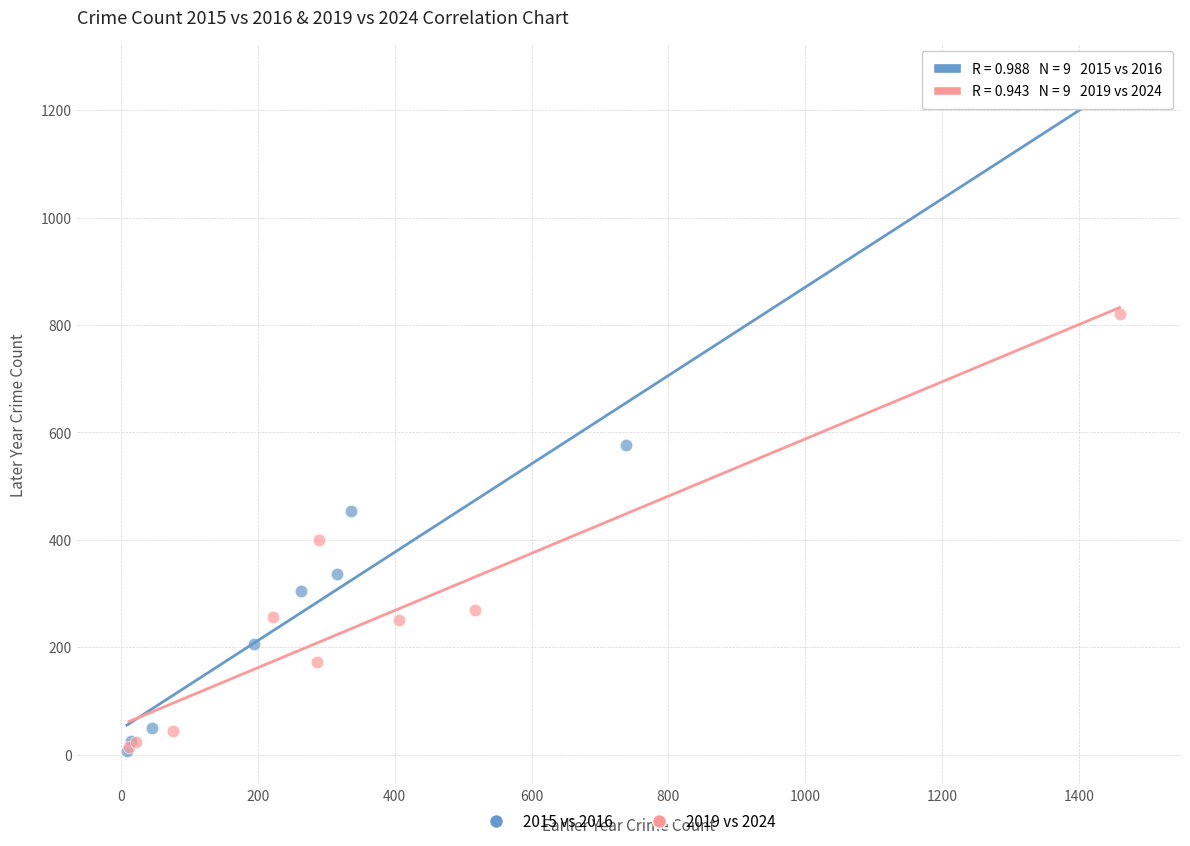

Which series has the largest Y range (max minus min)?

2015 vs 2016